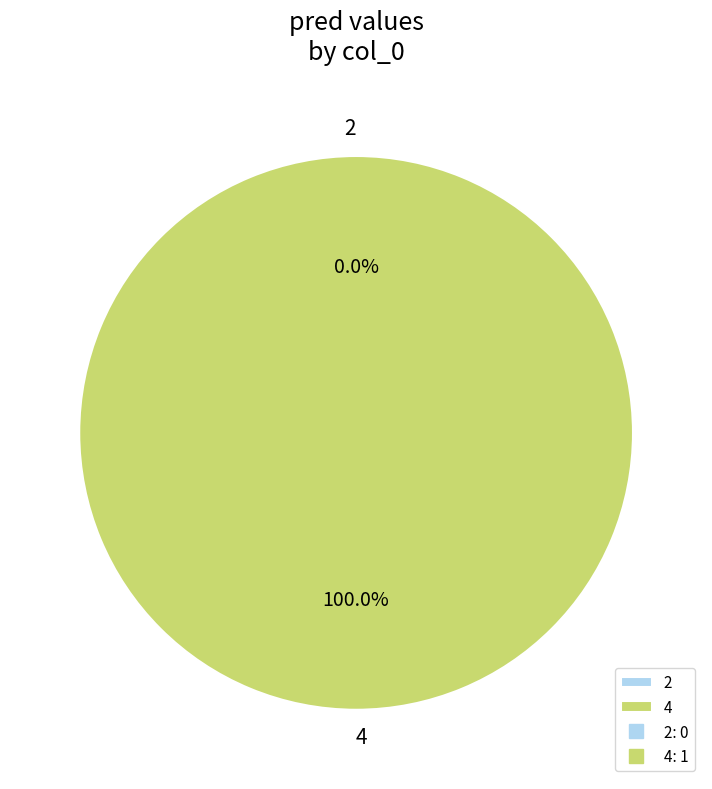

Is it true that 2 is 11% of the pie?

False